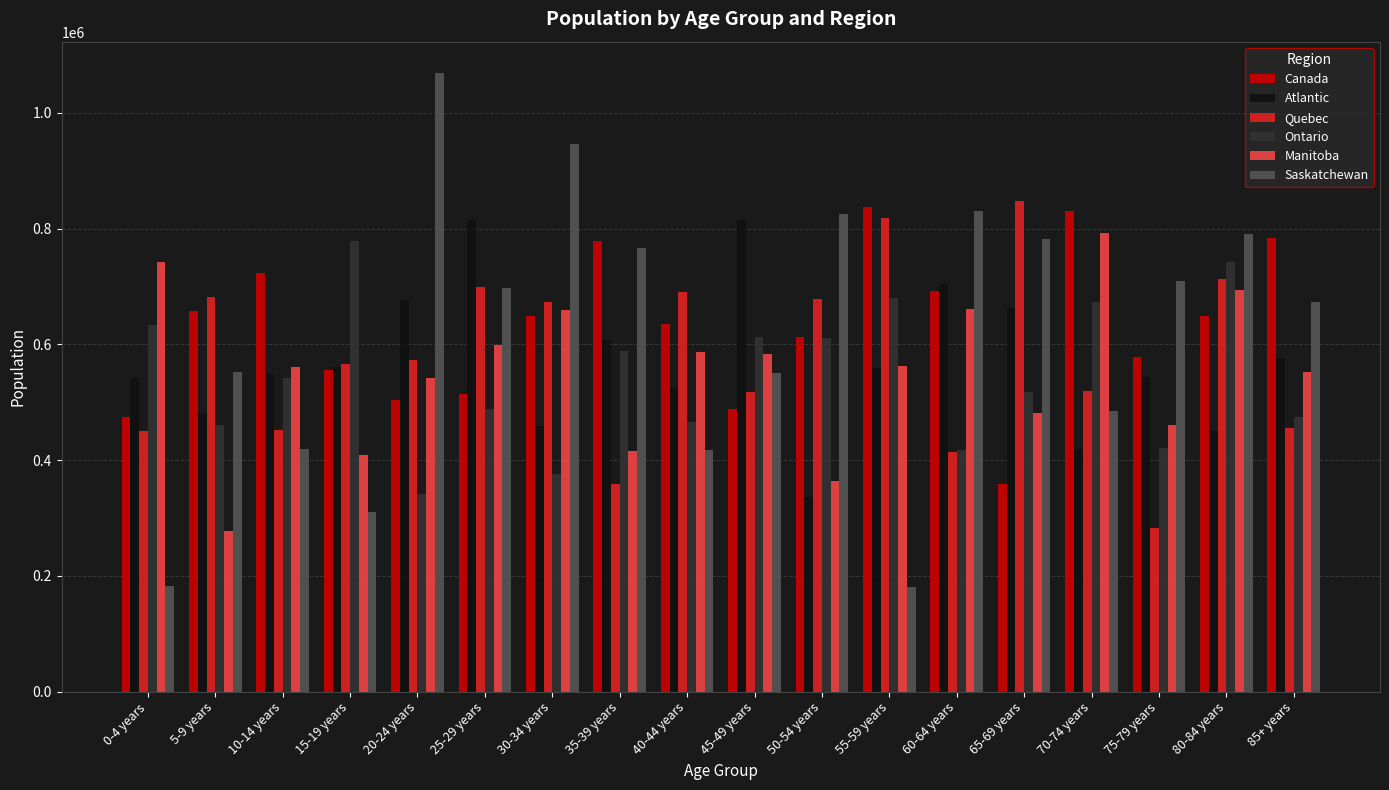

Is the value of Saskatchewan at 40-44 years greater than the value of Atlantic at 85+ years?

No